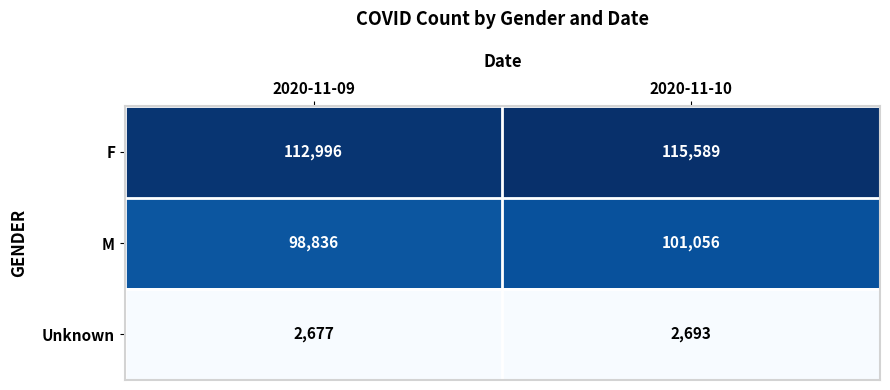

What is the sum of all F values?

228585